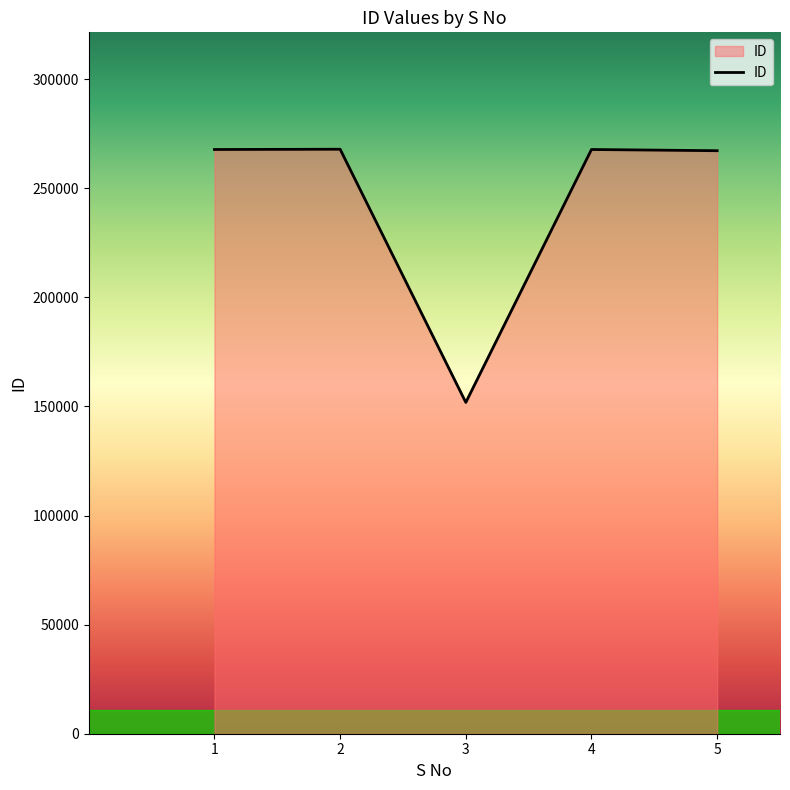

What is the sum of all values?

1222352